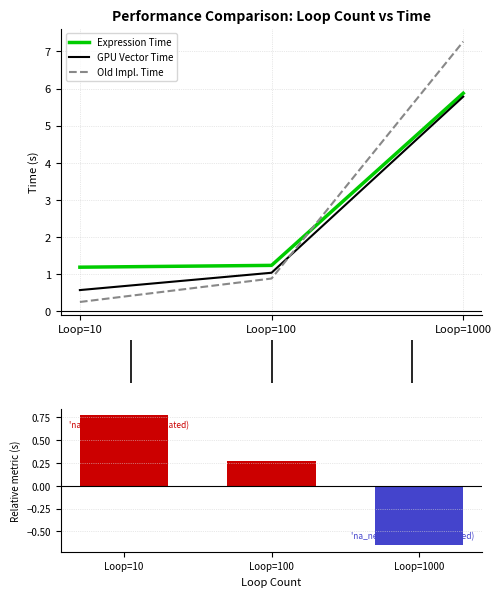

Reading left to right, list all the values displayed in this chart.

Expression Time (ns): Loop=10=1.2	Loop=100=1.2	Loop=1000=5.9
GPU Vector Time (ns): Loop=10=0.6	Loop=100=1.0	Loop=1000=5.8
Old Implementation Time (ns): Loop=10=0.2	Loop=100=0.9	Loop=1000=7.3
Ranked metric: Loop=10=0.8	Loop=100=0.3	Loop=1000=-0.7